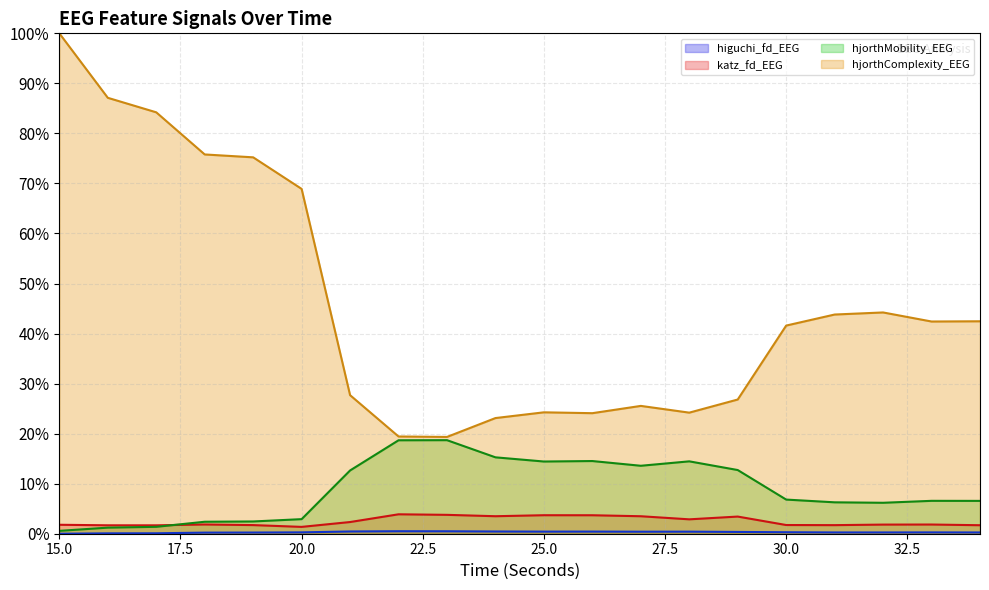

Does the chart display data point markers on the line(s)?

No